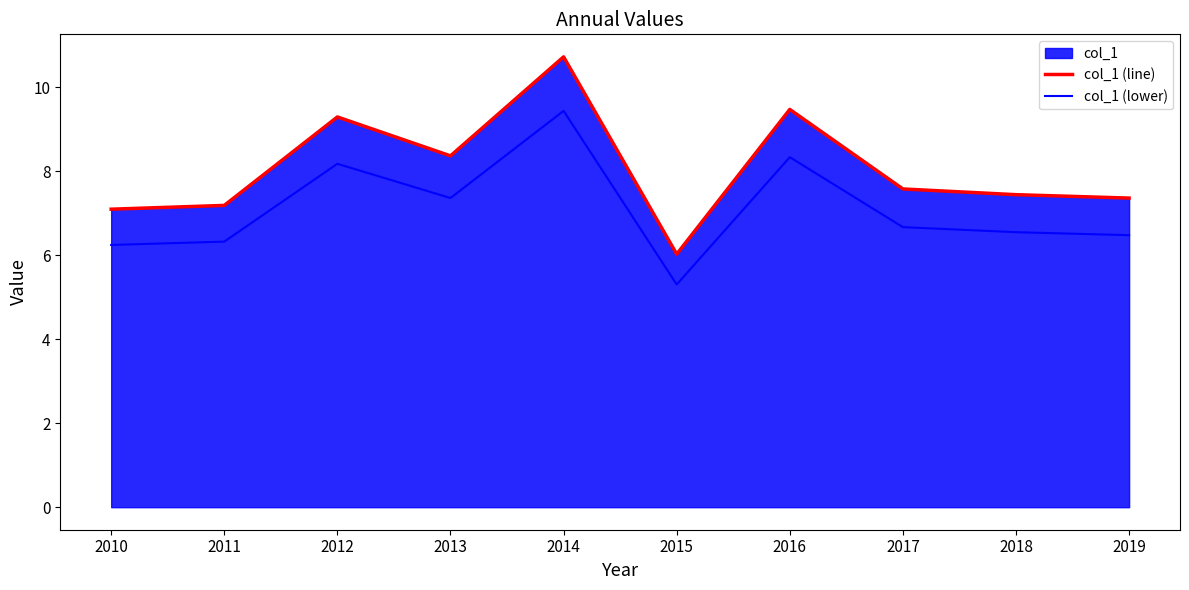

At which category is the sum across all series the highest?

2014